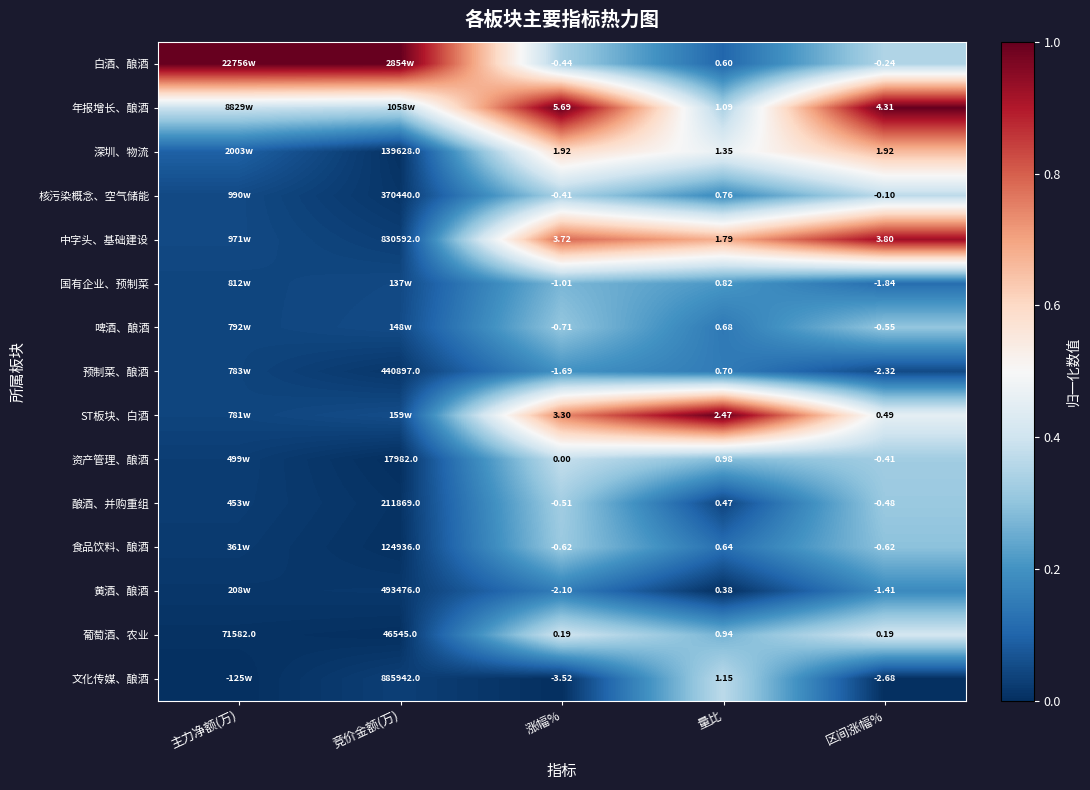

Which label corresponds to the largest value in the chart?

主力净额(万)